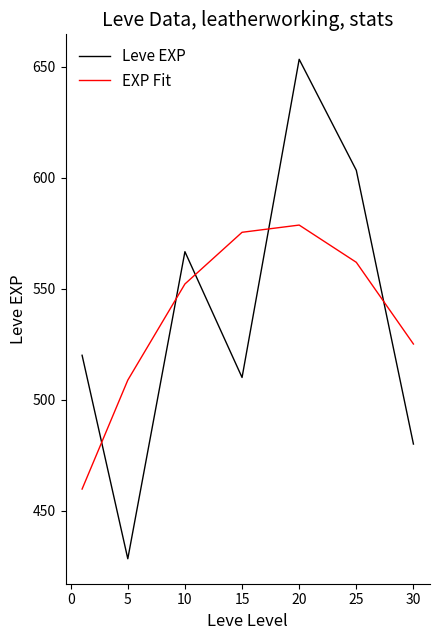

After their last crossing, which series has the higher values: Leve EXP or EXP Fit?

EXP Fit